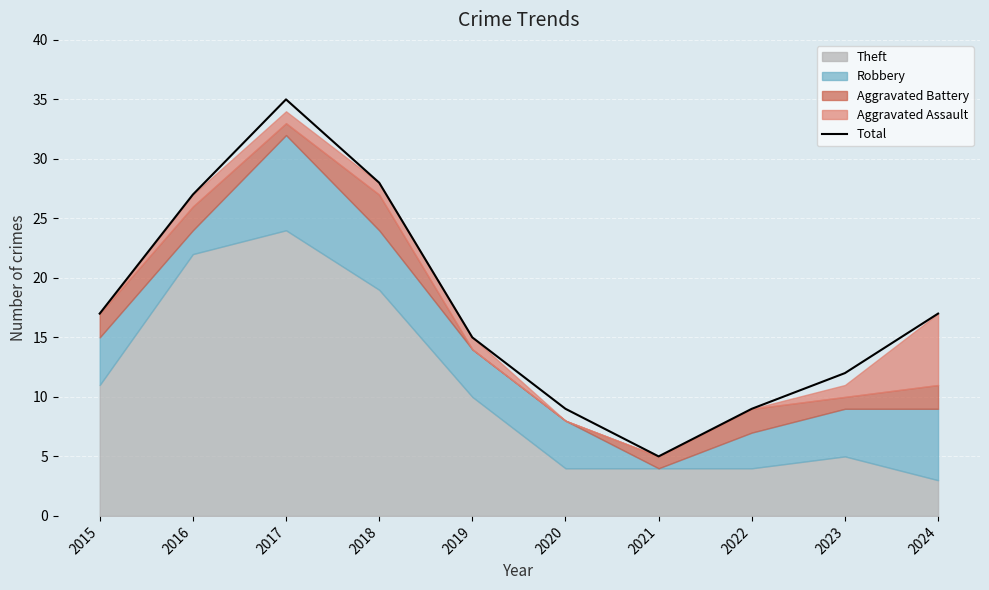

What is the value of the 10th point from the left?

17